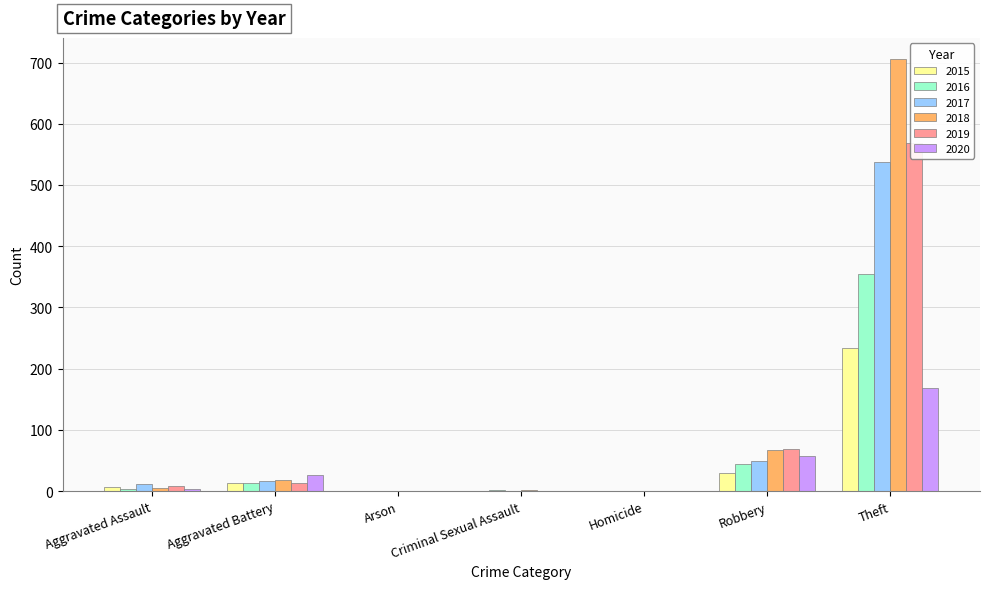

List the labels in order of 2017 value, largest first.

Theft, Robbery, Aggravated Battery, Aggravated Assault, Criminal Sexual Assault, Arson, Homicide